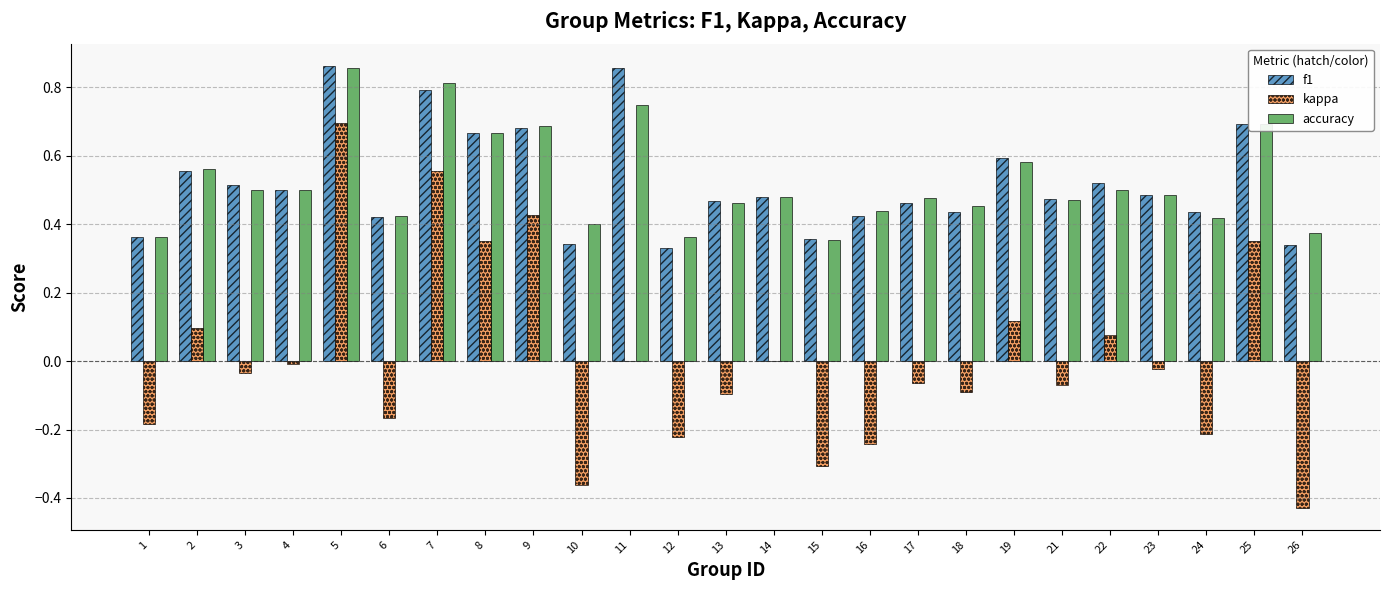

True or false: kappa has a value of -0.0 at 17.

False